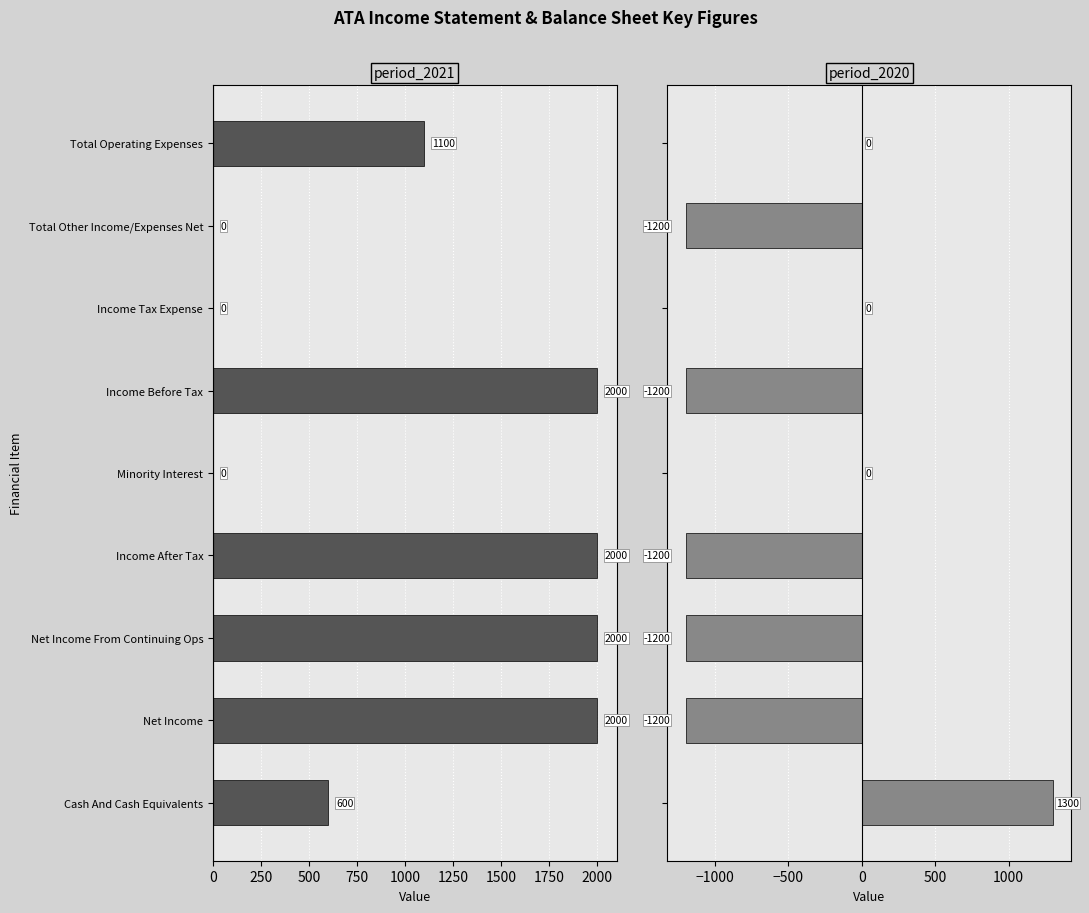

True or false: 2020 has a value of 0 at Minority Interest.

True